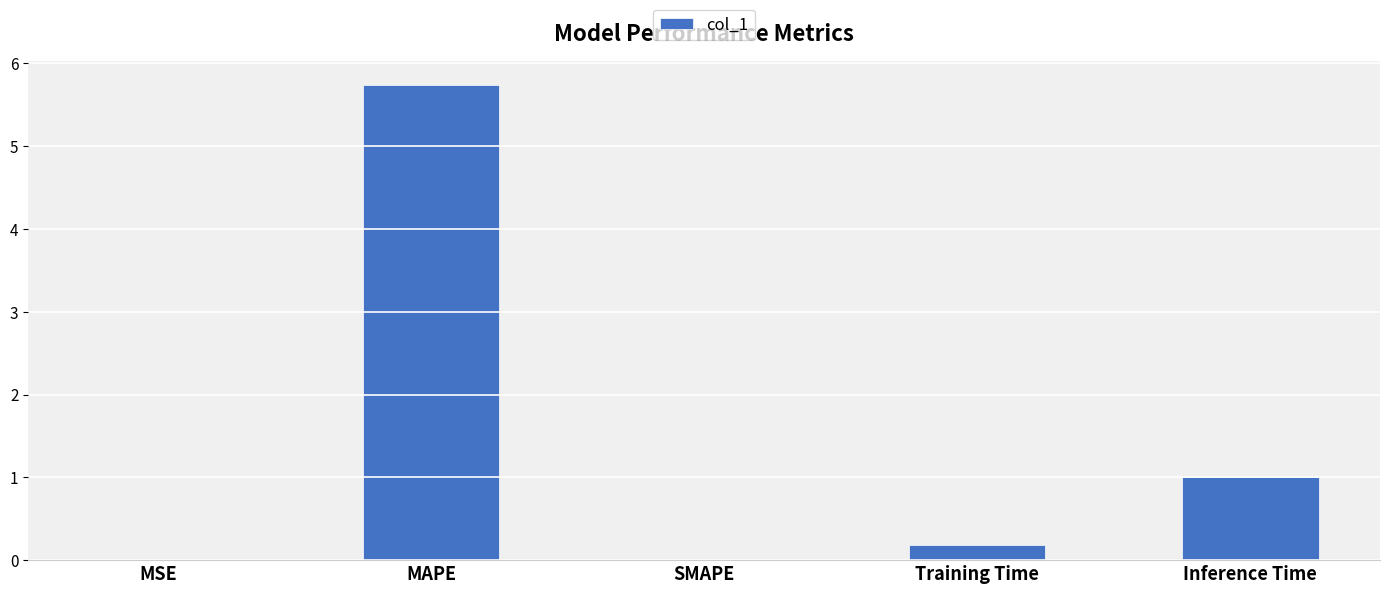

Which category has the highest value across all series?

MAPE